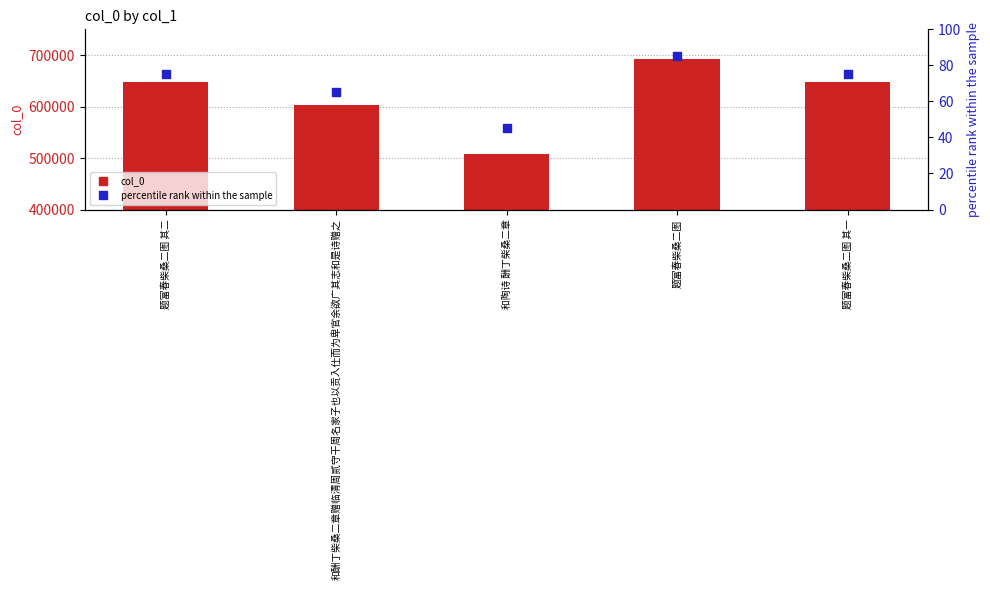

Is the value of percentile rank within the sample at 题富春柴桑二图 greater than the value of col_0 at 和陶诗 酬丁柴桑二章?

No